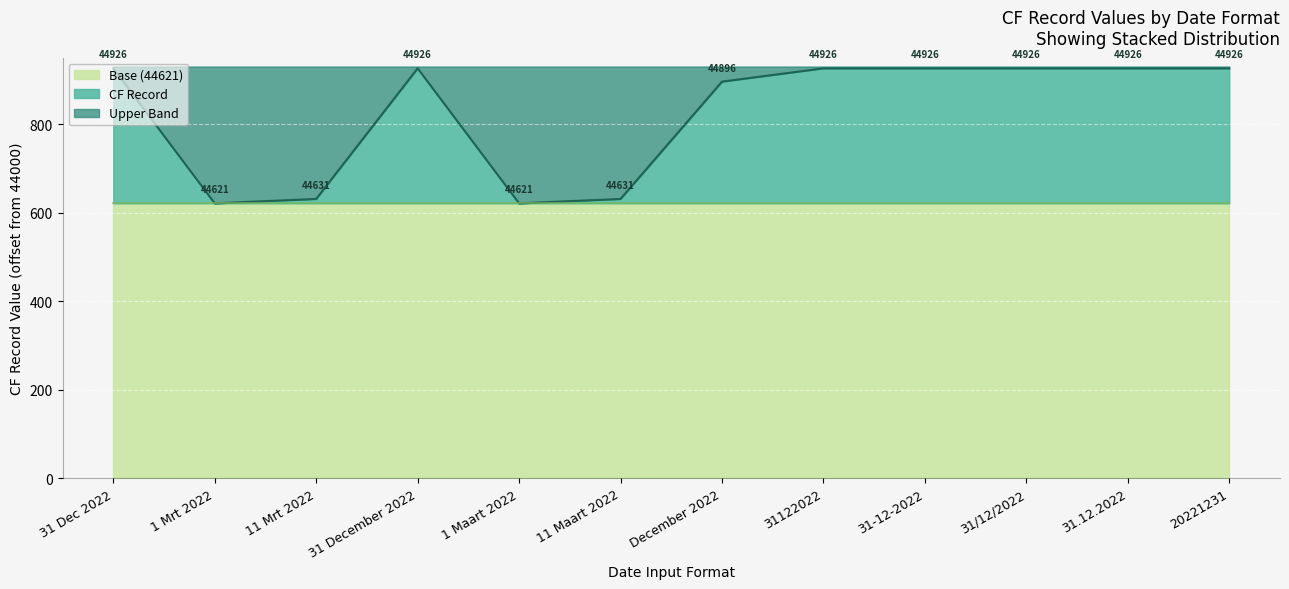

True or false: the data has more than 0 interior local peaks.

True